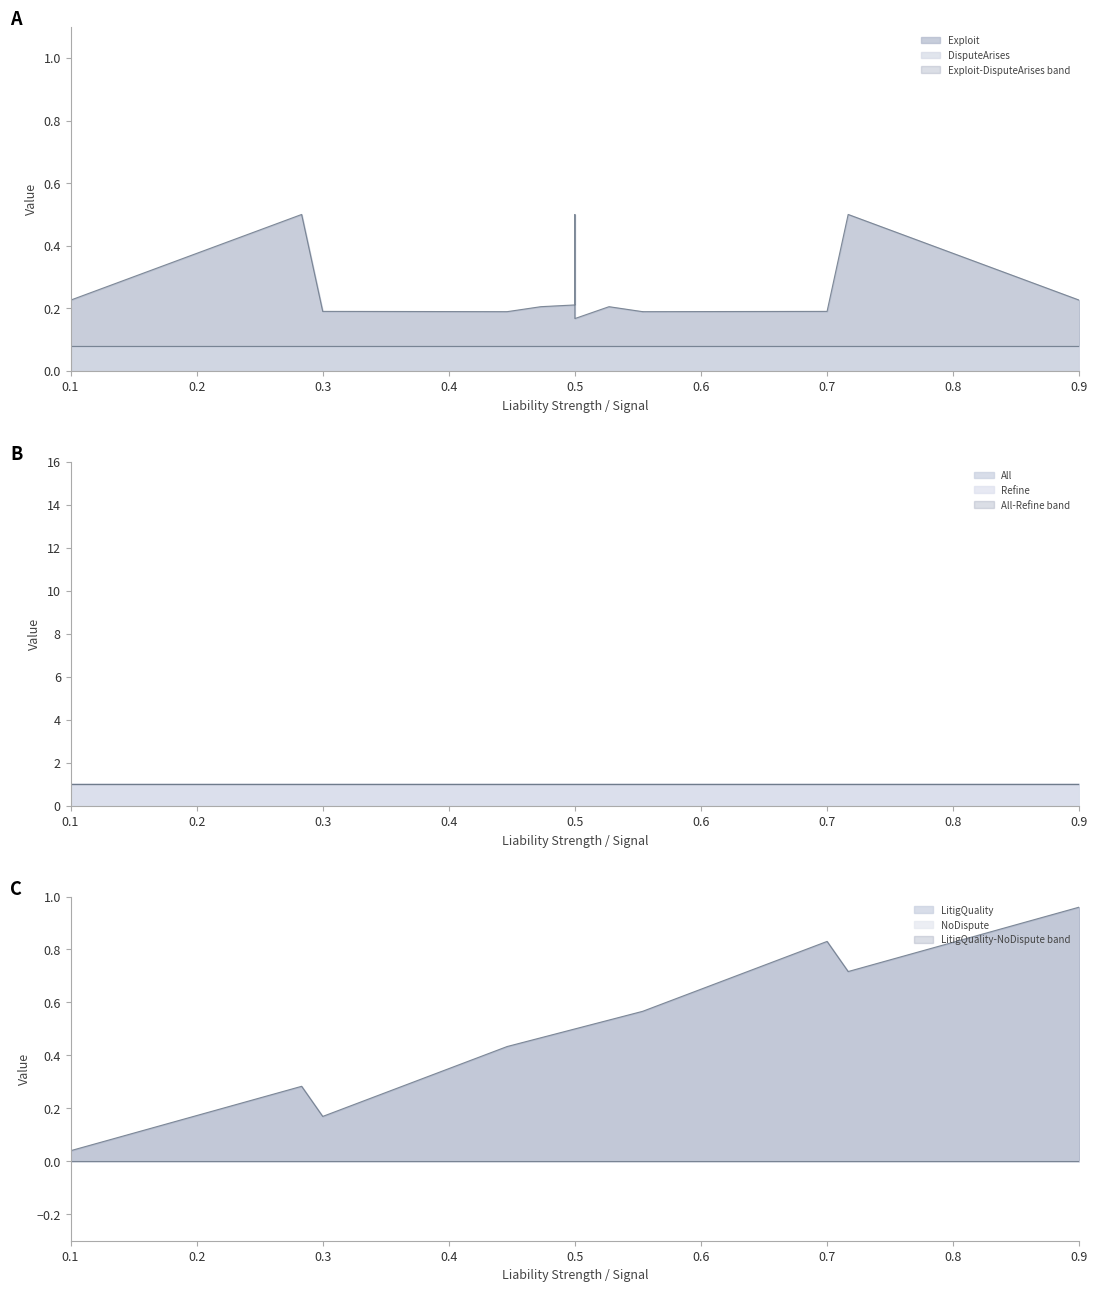

True or false: NoDispute has more than 1 points higher than both neighbors.

False